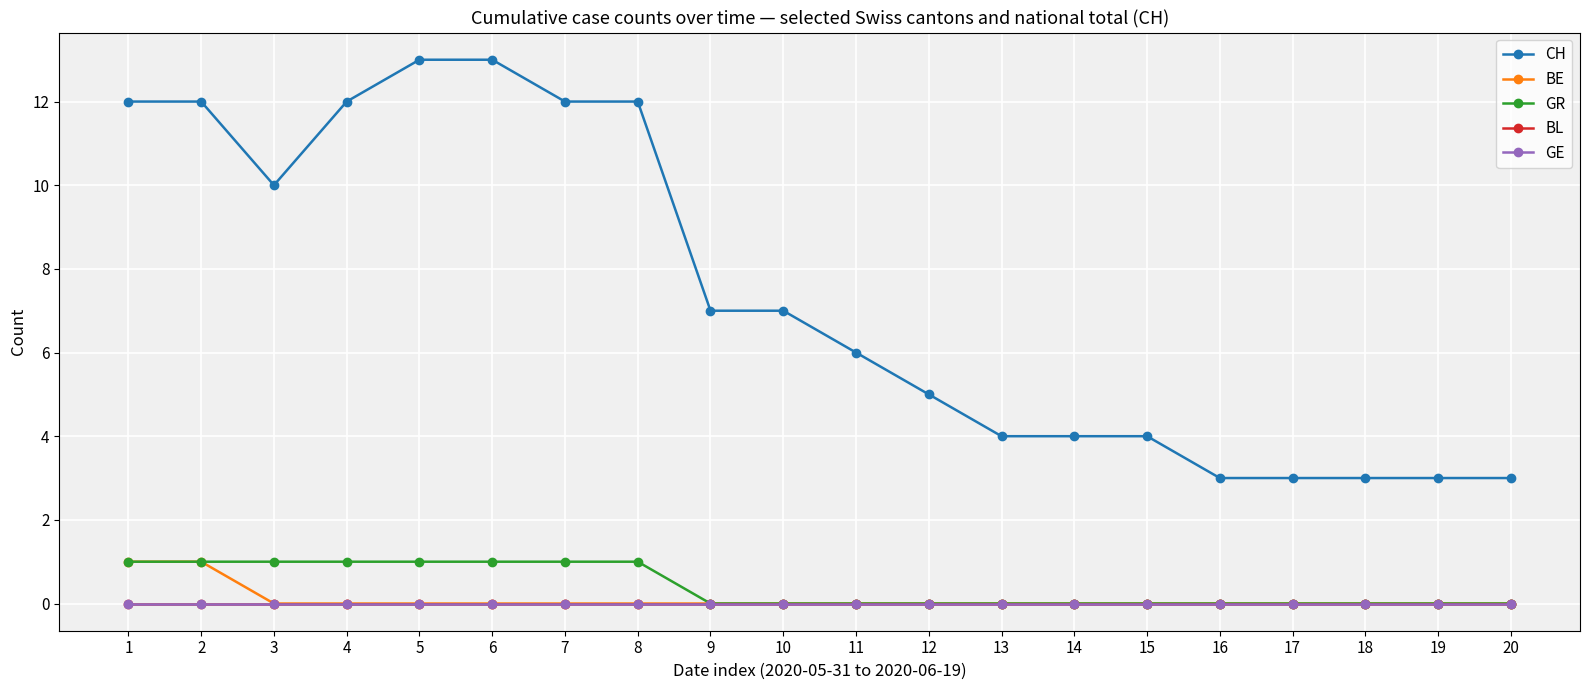

At how many categories does at least one series exceed 2?

20